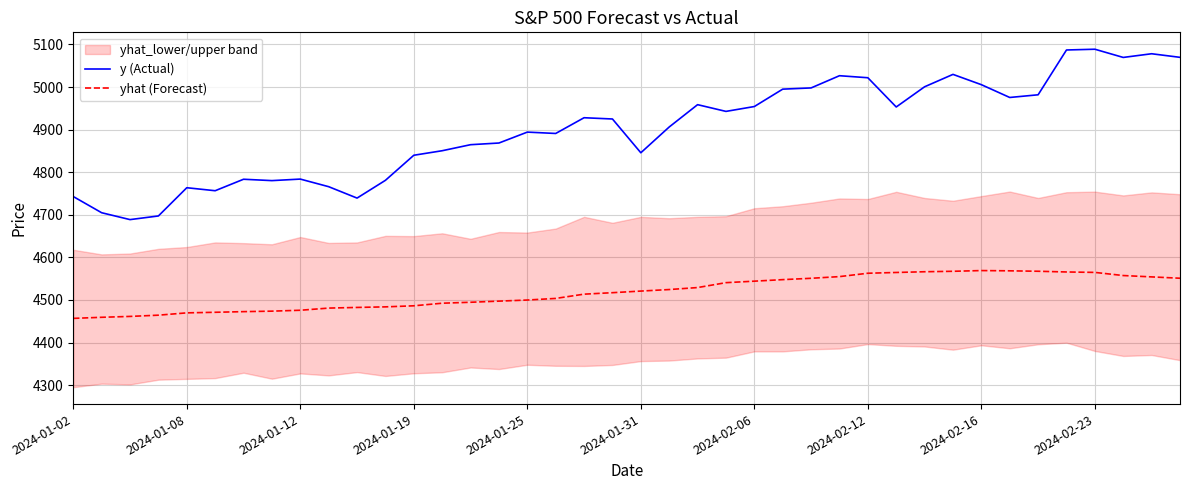

The value of yhat (Forecast) at 2024-02-16 is 1823.4. True or false?

False